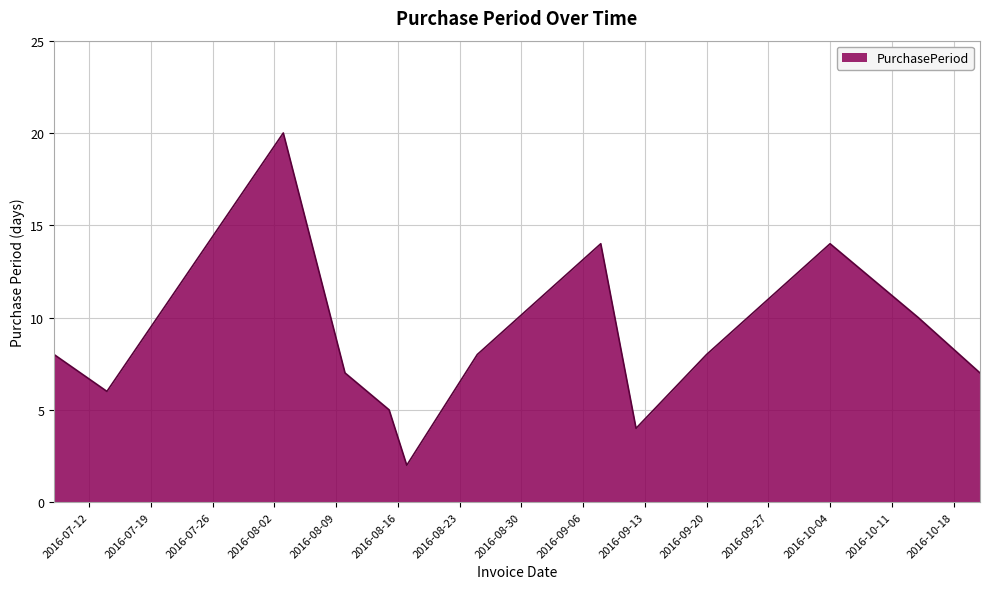

What is the maximum value shown in the chart?

20